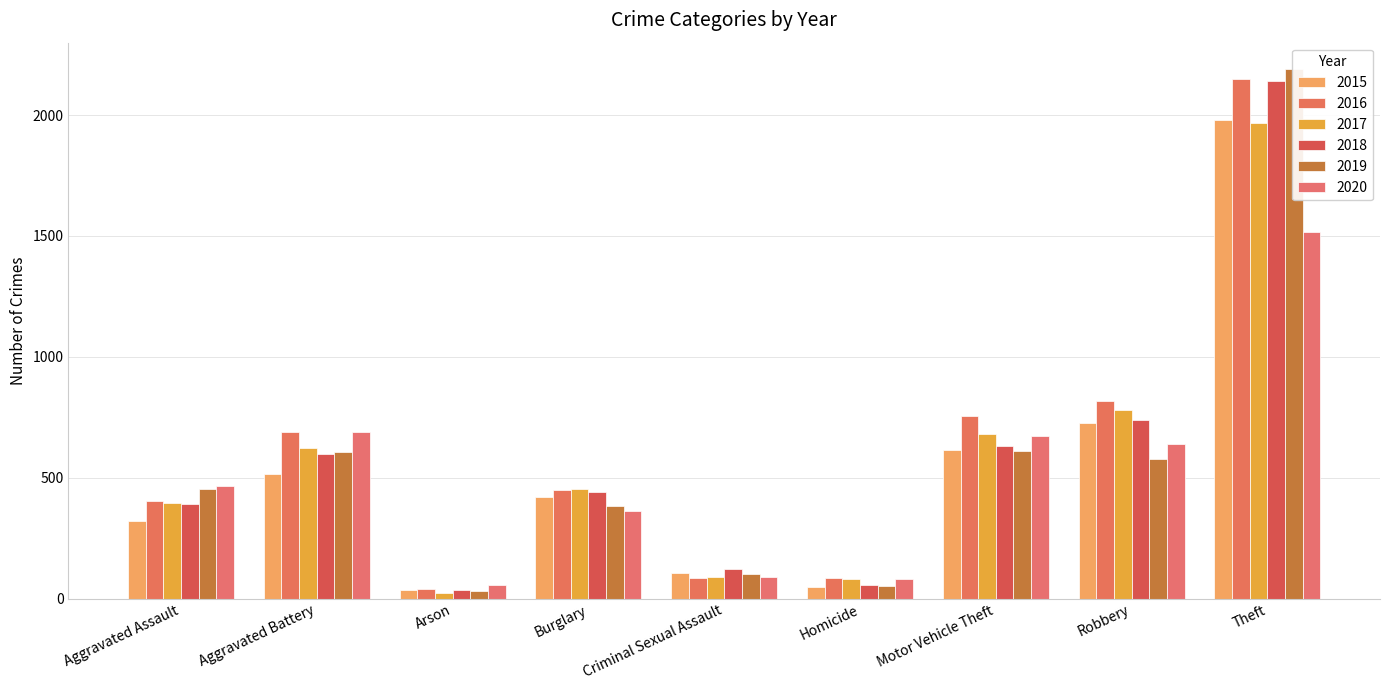

At Motor Vehicle Theft, list the series in order from smallest to largest.

2019, 2015, 2018, 2020, 2017, 2016